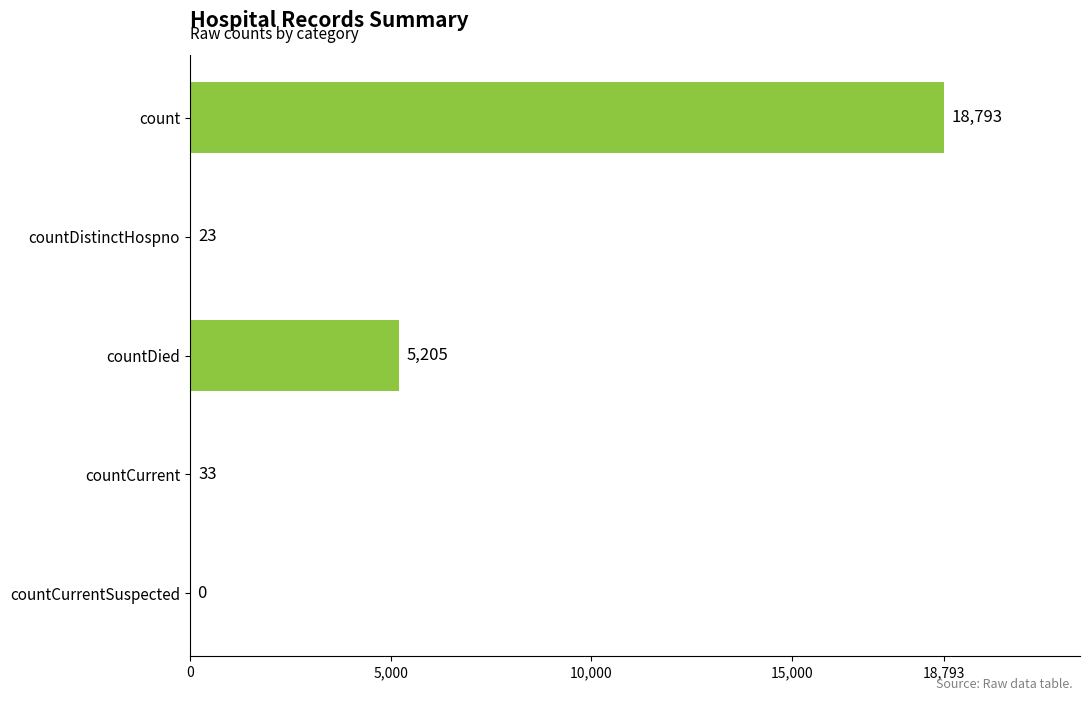

Reading top to bottom, what are all the values shown in this chart?

count=18793	countDistinctHospno=23	countDied=5205	countCurrent=33	countCurrentSuspected=0